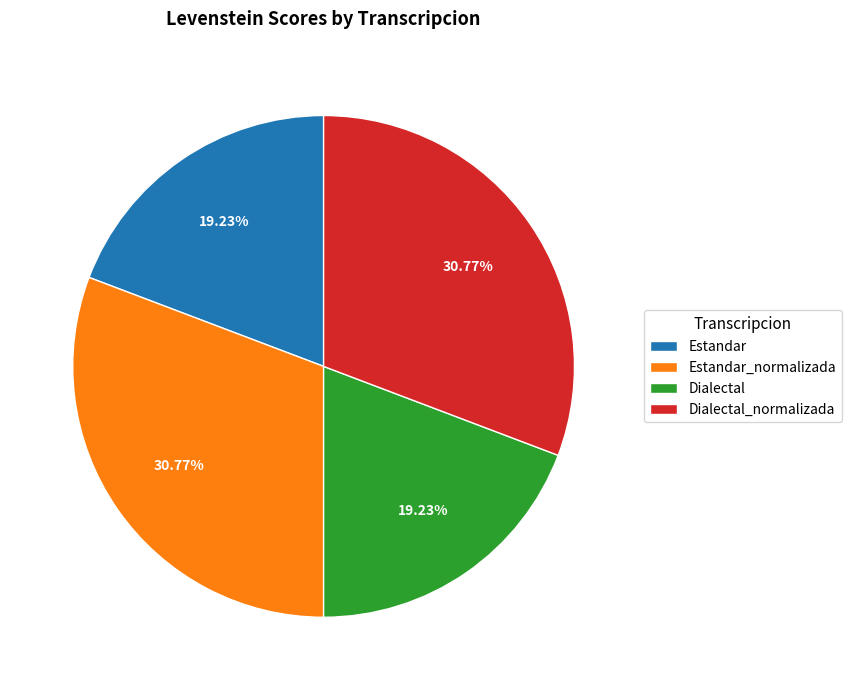

What percentage is the Dialectal_normalizada slice, to the nearest percent?

31%